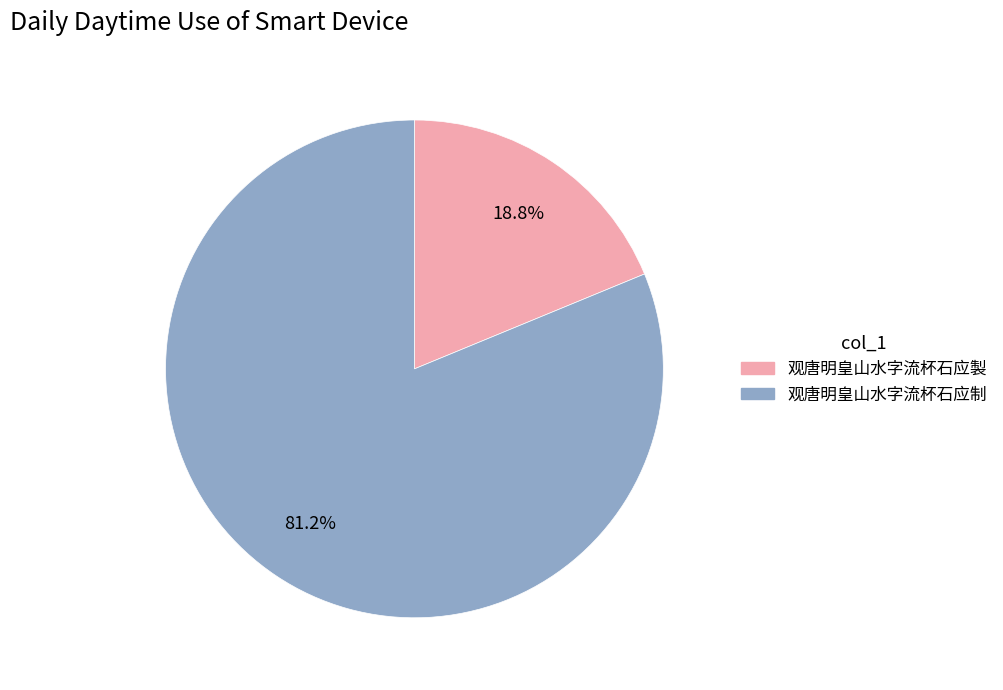

How much of the chart is everything except 观唐明皇山水字流杯石应制?

18.8%